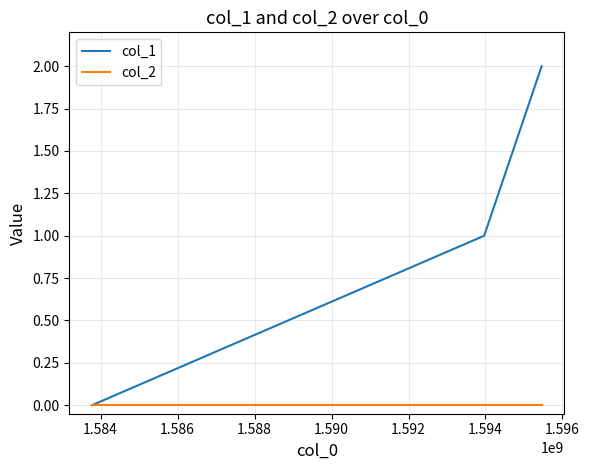

Which series has the largest total across all categories?

col_1